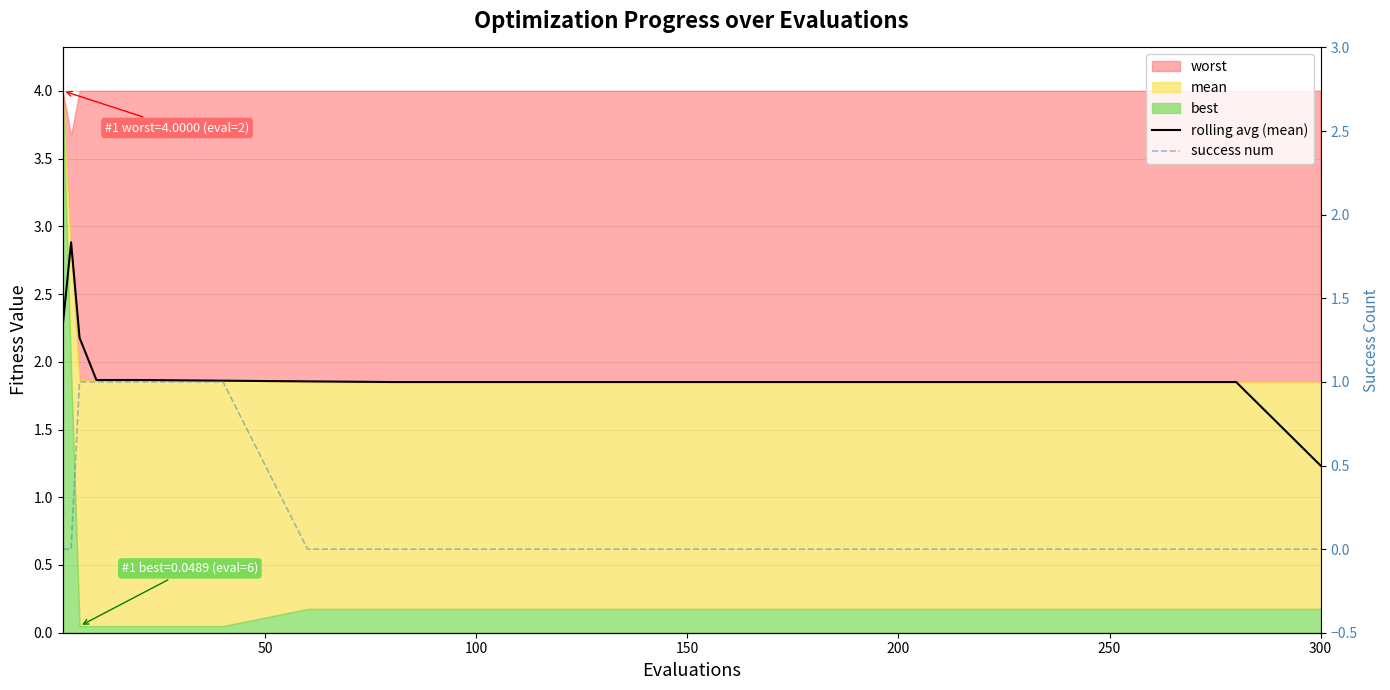

What is the difference between the maximum and minimum values in the success num series?

1.0